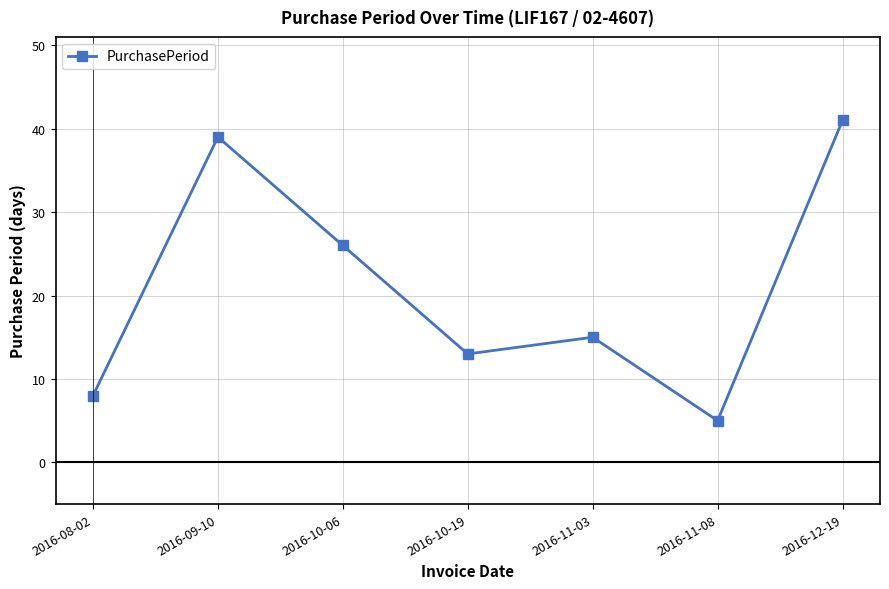

What is the change in value from 2016-09-10 to 2016-10-19?

-26